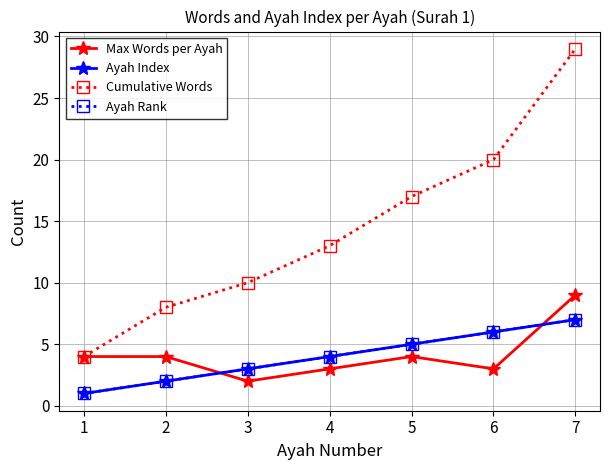

What is the spread (max minus min) of values at 6?

17